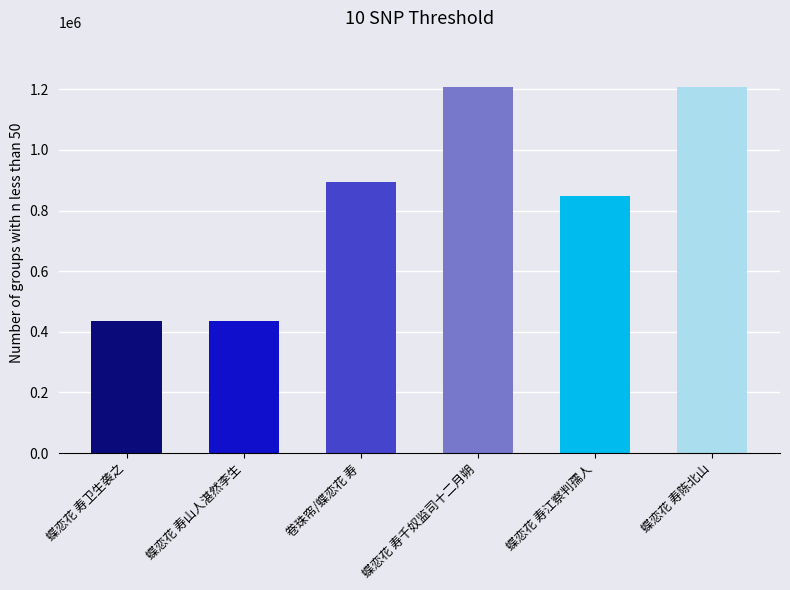

What is the change in value from 蝶恋花 寿山人湛然李生 to 蝶恋花 寿江察判孺人?

+412323